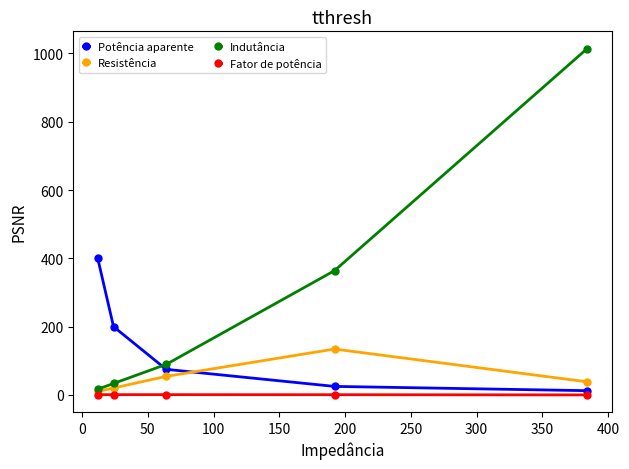

Which series has the largest total across all categories?

Indutância